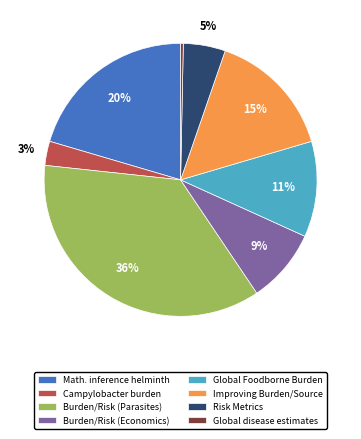

How many segments does this pie chart have?

8